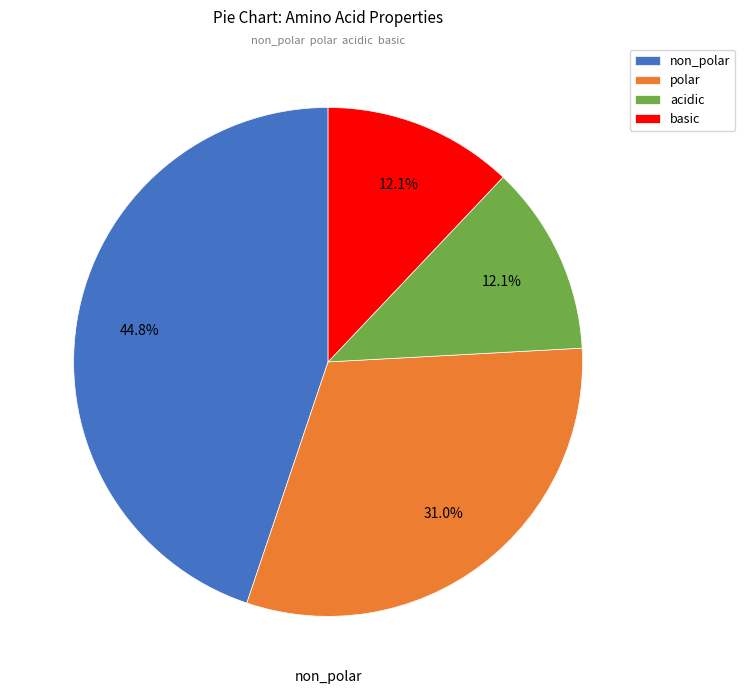

Which slice is the largest?

non_polar